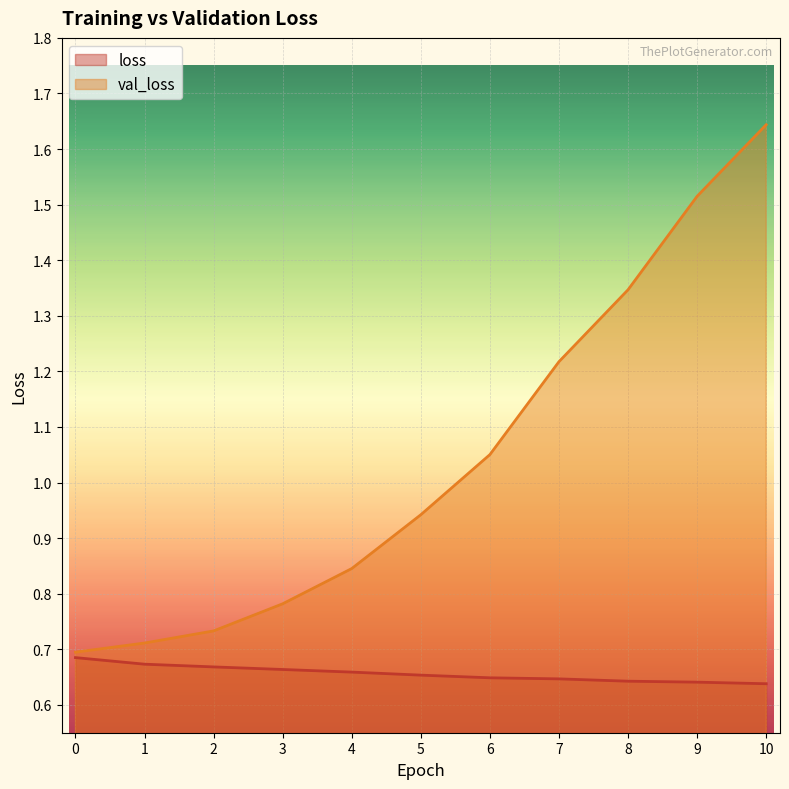

Reading left to right, list all the values displayed in this chart.

loss: 0=0.7	1=0.7	2=0.7	3=0.7	4=0.7	5=0.7	6=0.6	7=0.6	8=0.6	9=0.6	10=0.6
val_loss: 0=0.7	1=0.7	2=0.7	3=0.8	4=0.8	5=0.9	6=1.1	7=1.2	8=1.3	9=1.5	10=1.6